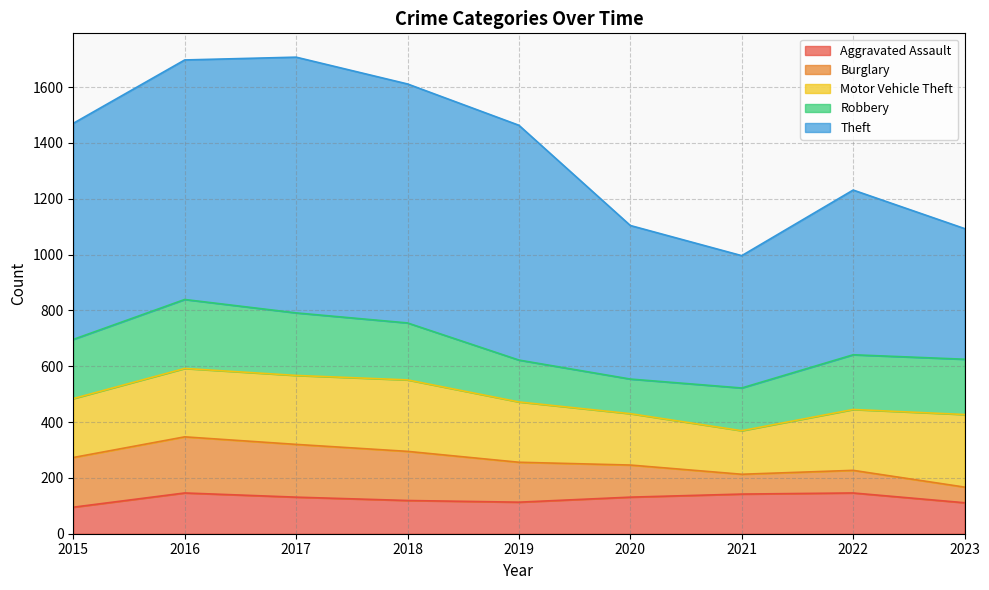

True or false: Robbery and Burglary cross at least once.

False